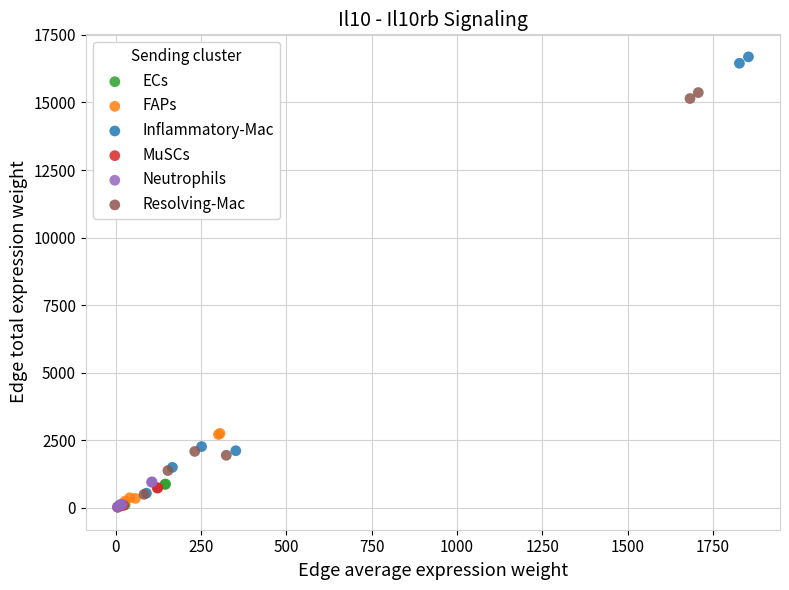

Which series contains the highest Y value?

Inflammatory-Mac